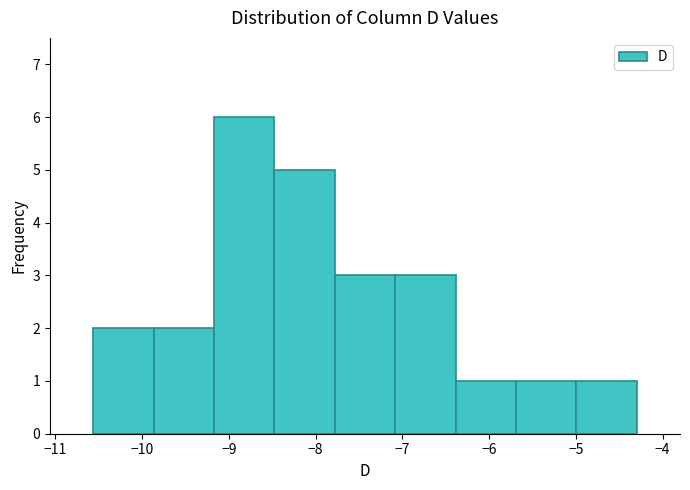

Reading left to right, list every bar in this chart as the range it spans on the x-axis followed by its height. Neither the bar edges nor the heights are printed on the chart, so give them approximately, as read against the axes.

-10.6 to -9.9: 2
-9.9 to -9.2: 2
-9.2 to -8.5: 6
-8.5 to -7.8: 5
-7.8 to -7.1: 3
-7.1 to -6.4: 3
-6.4 to -5.7: 1
-5.7 to -5.0: 1
-5.0 to -4.3: 1